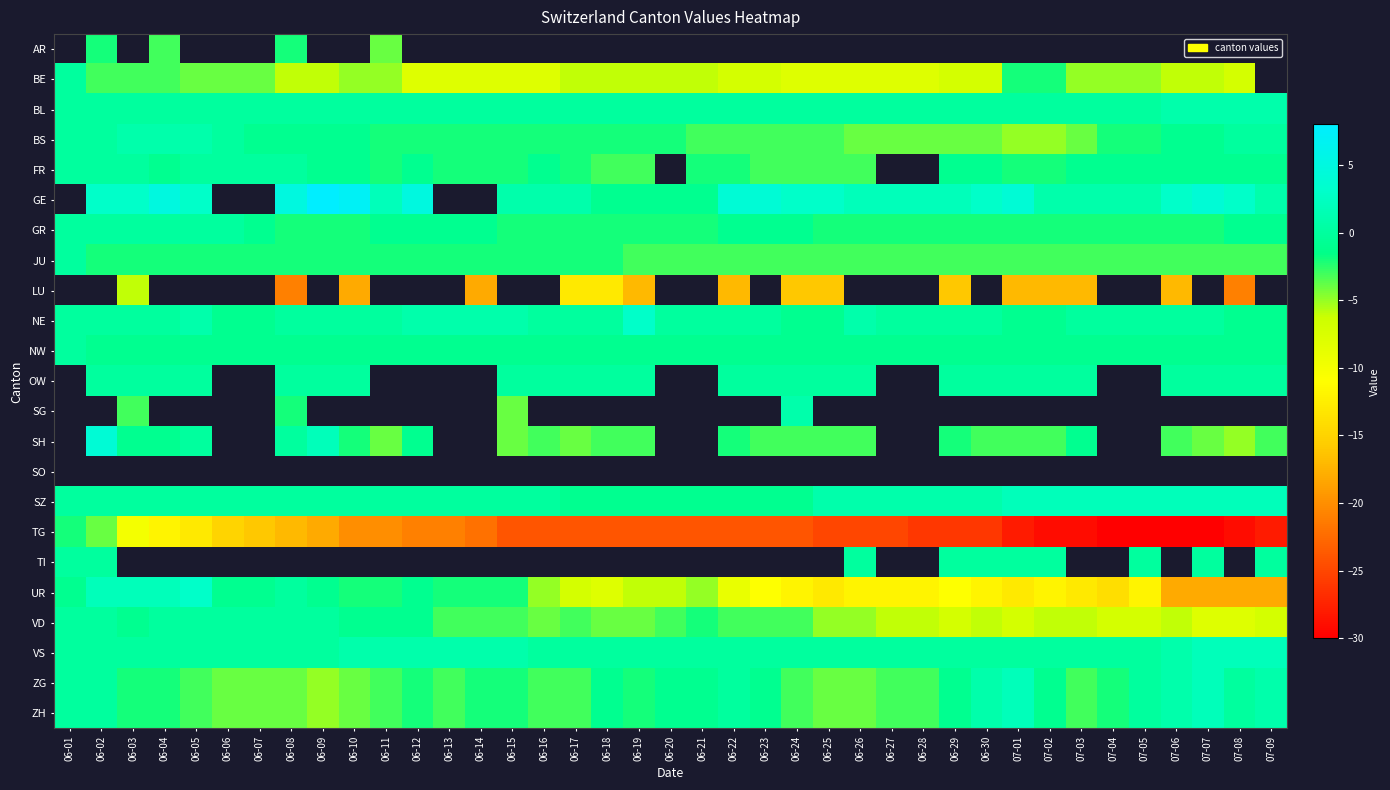

How many categories are shown in the chart?

39